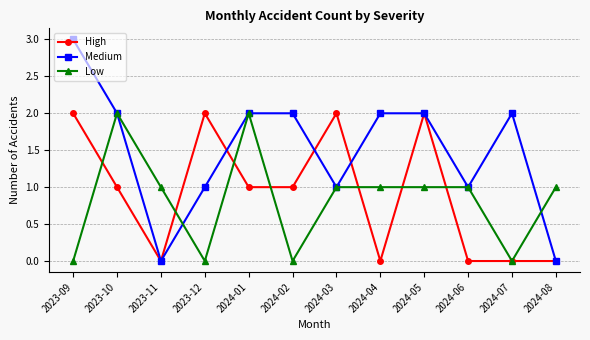

The Medium series shows 2 at 2024-07. True or false?

True